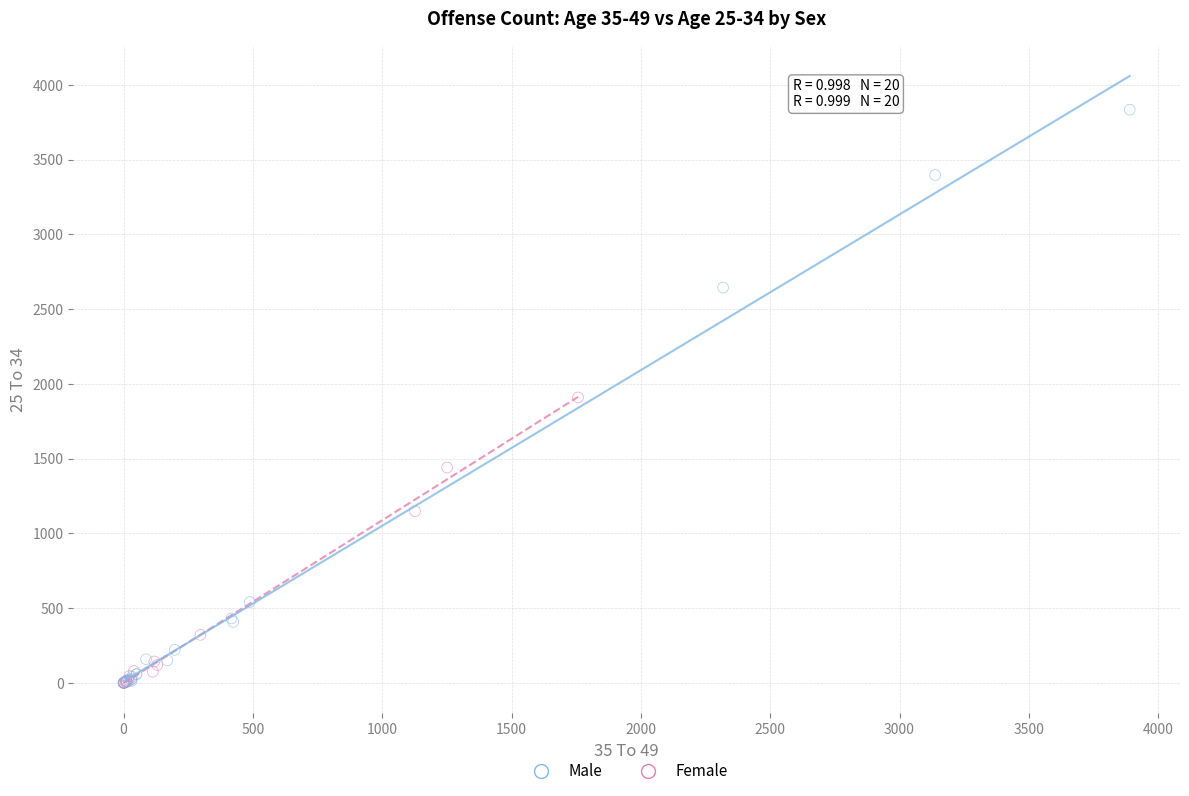

Which series contains the highest Y value?

Male